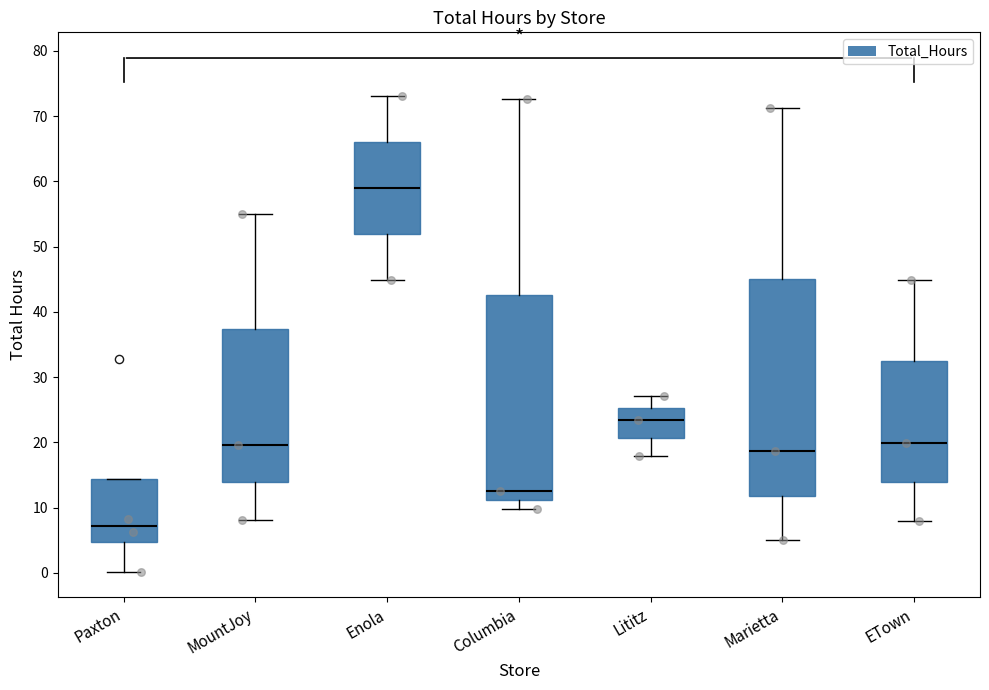

Where is the lower edge of the box for Paxton on the y-axis? The values are not printed on the chart, so give them approximately, as read against the axis.

5